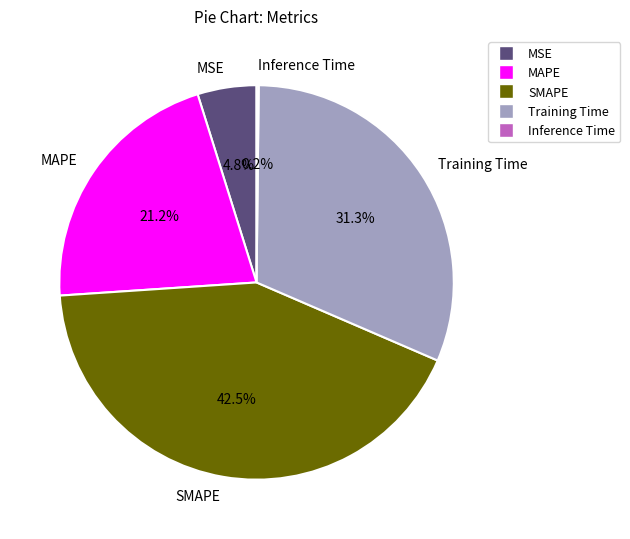

Between MAPE and SMAPE, which is larger?

SMAPE